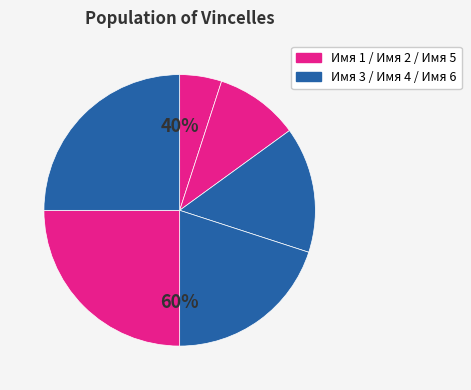

Rank the categories by value from highest to lowest.

Имя 5, Имя 6 с кавычкой, Имя 4, Имя 3, Имя 2, Имя 1